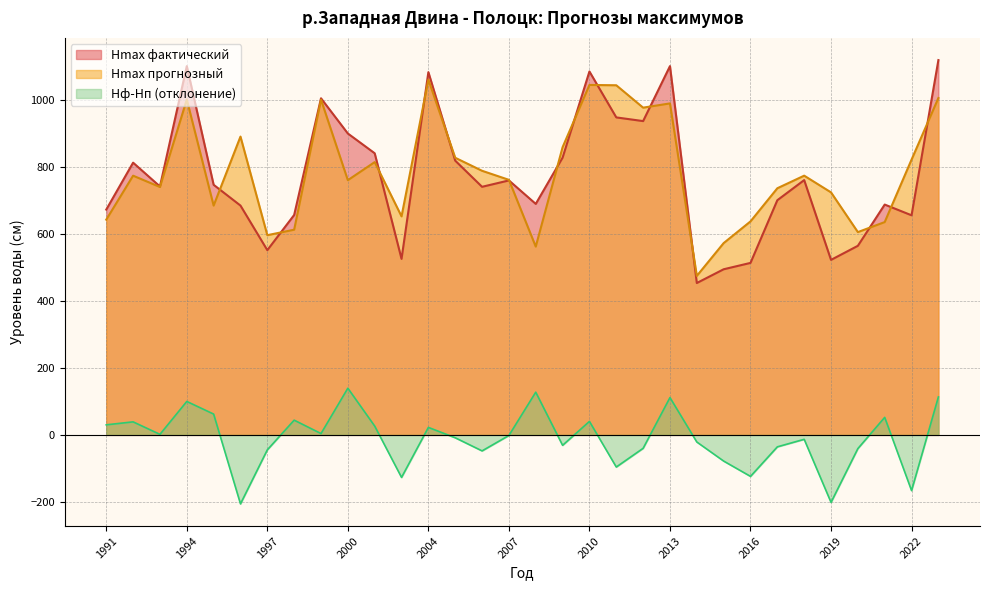

The value of Hф-Hп at 2021 is 18.3. True or false?

False